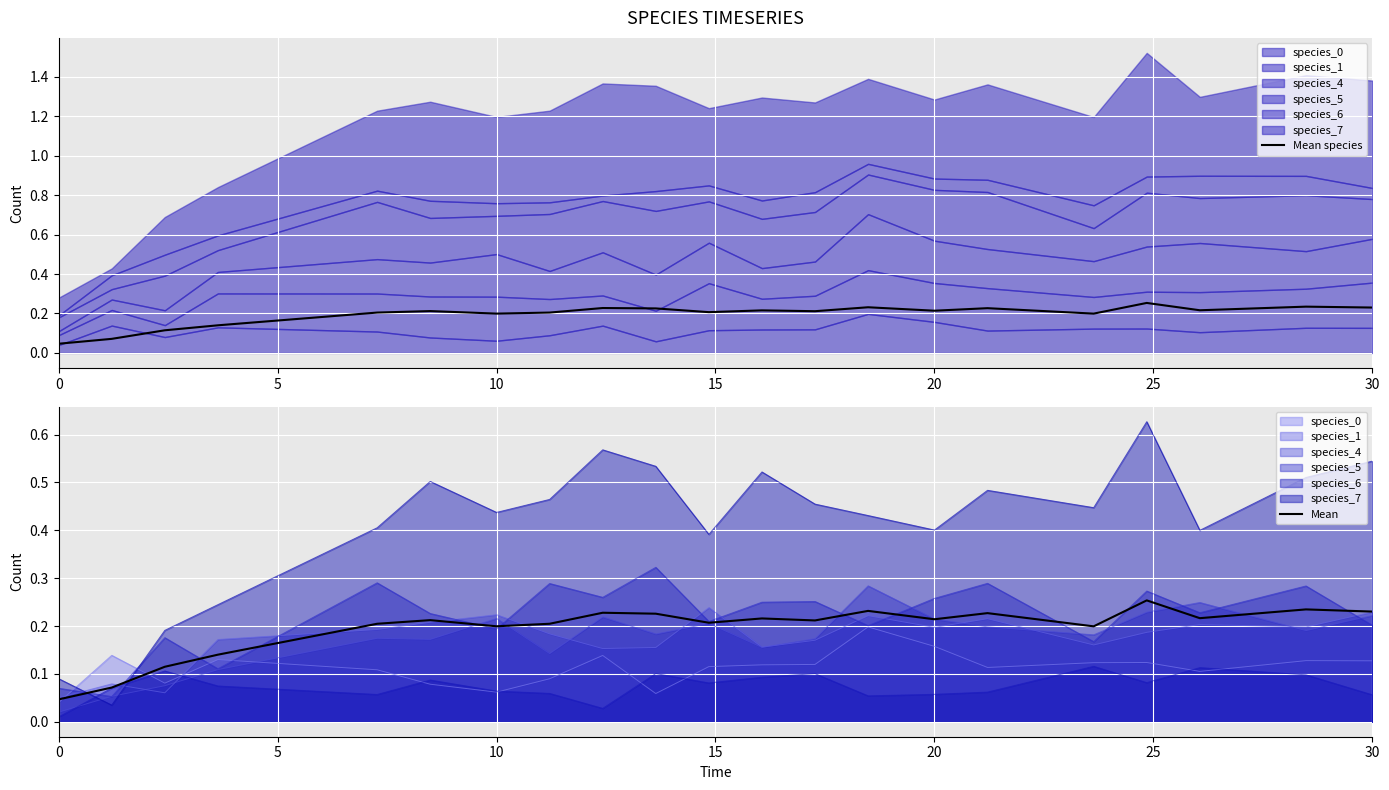

Which series has the widest spread of values?

Mean species